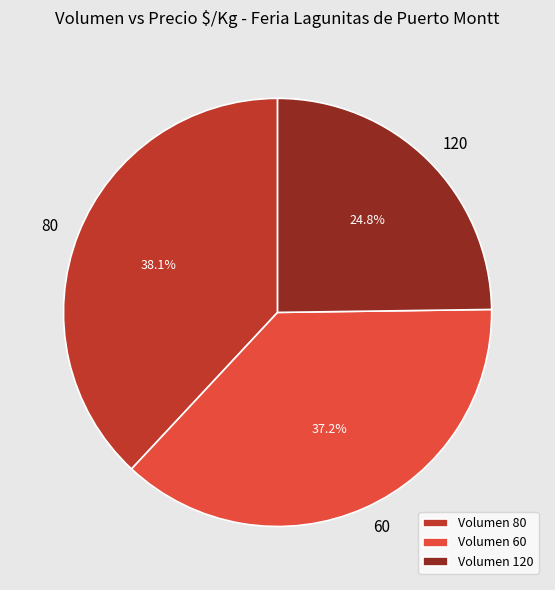

What is the total percentage of Volumen 120 and Volumen 60?

61.9%